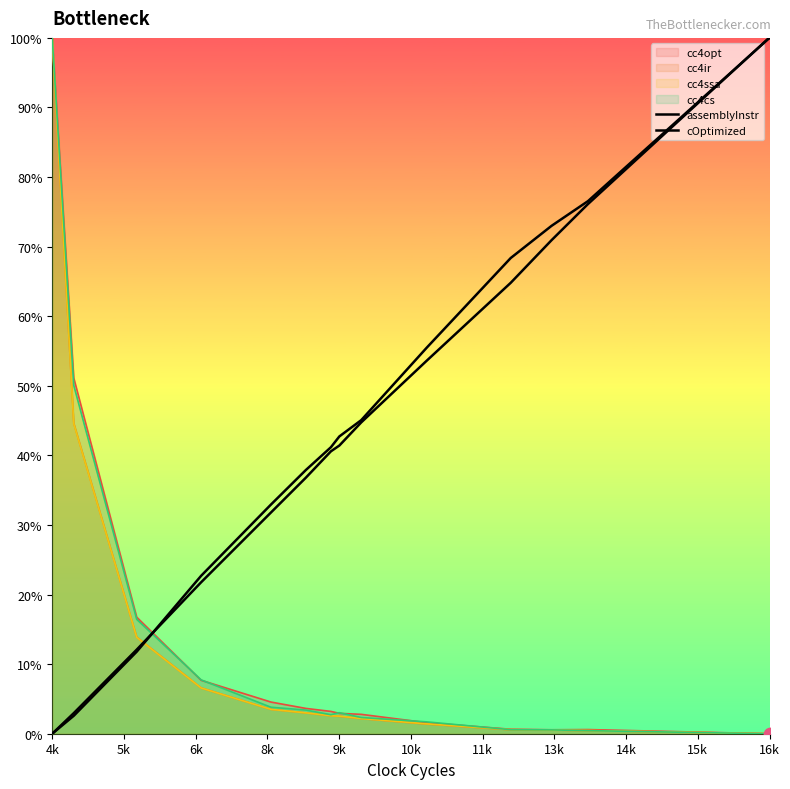

Which series has the largest total across all categories?

cOptimized